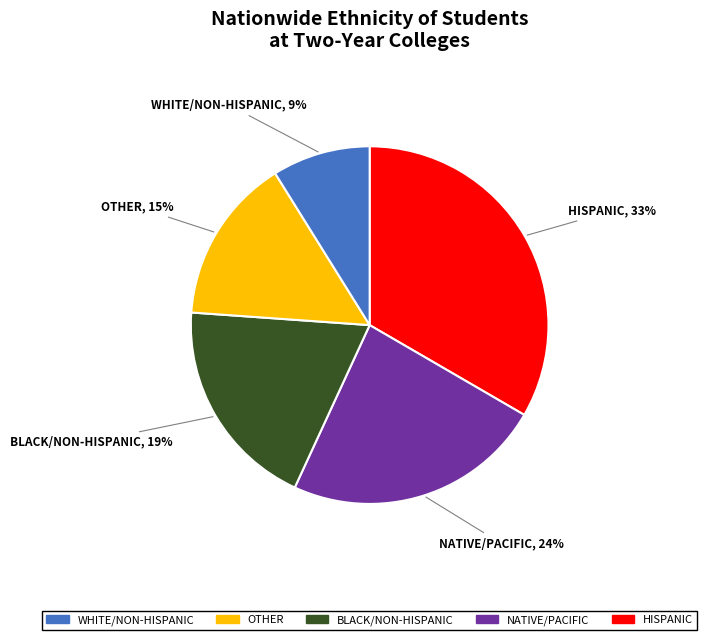

Is there a majority slice in this chart?

No